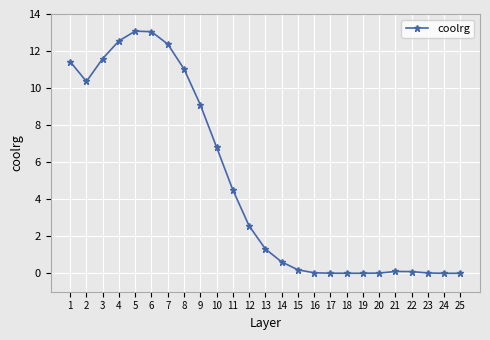

What is the sum of all values?

120.7